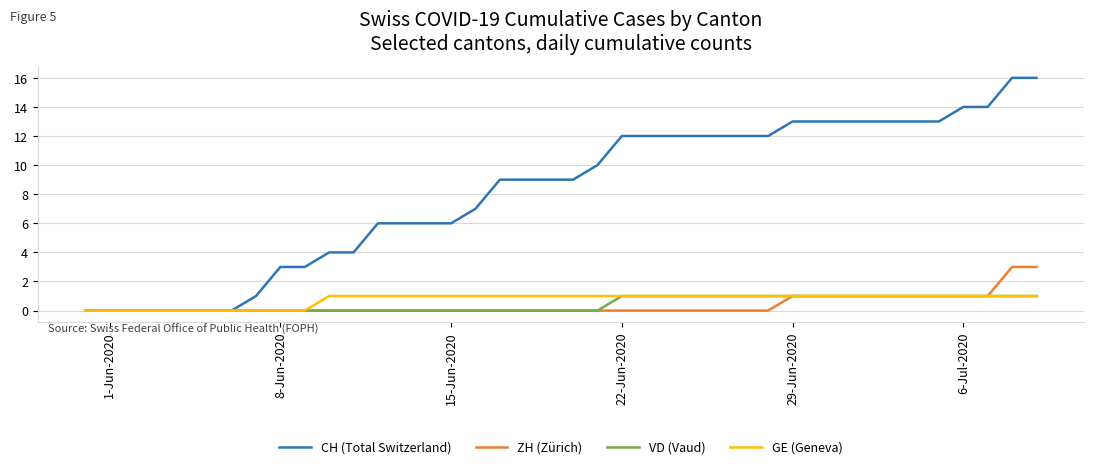

Which series has the largest total across all categories?

CH (Total Switzerland)